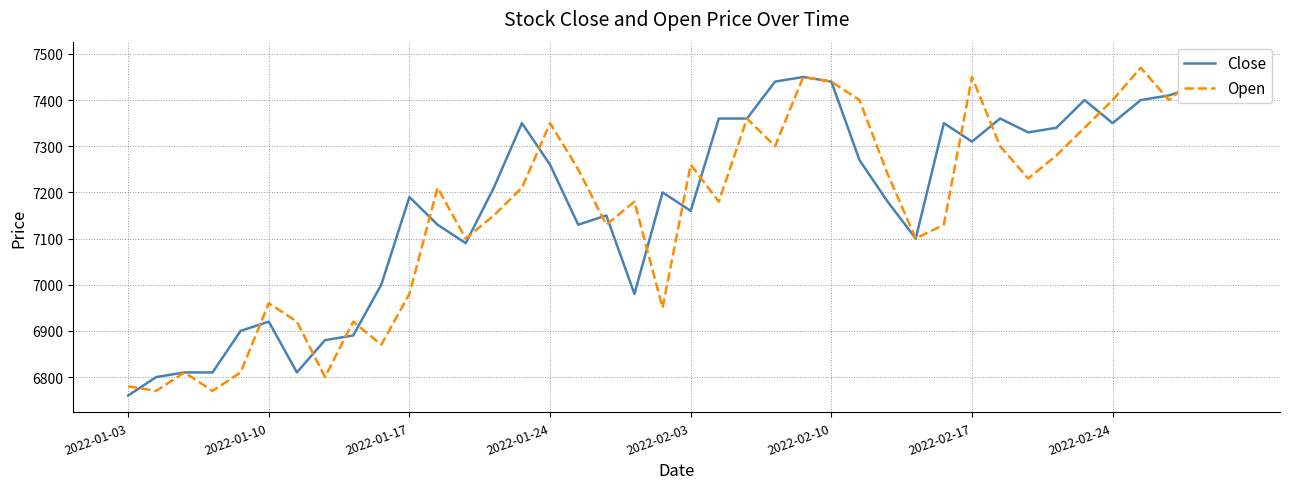

What is the minimum value for Close?

6760